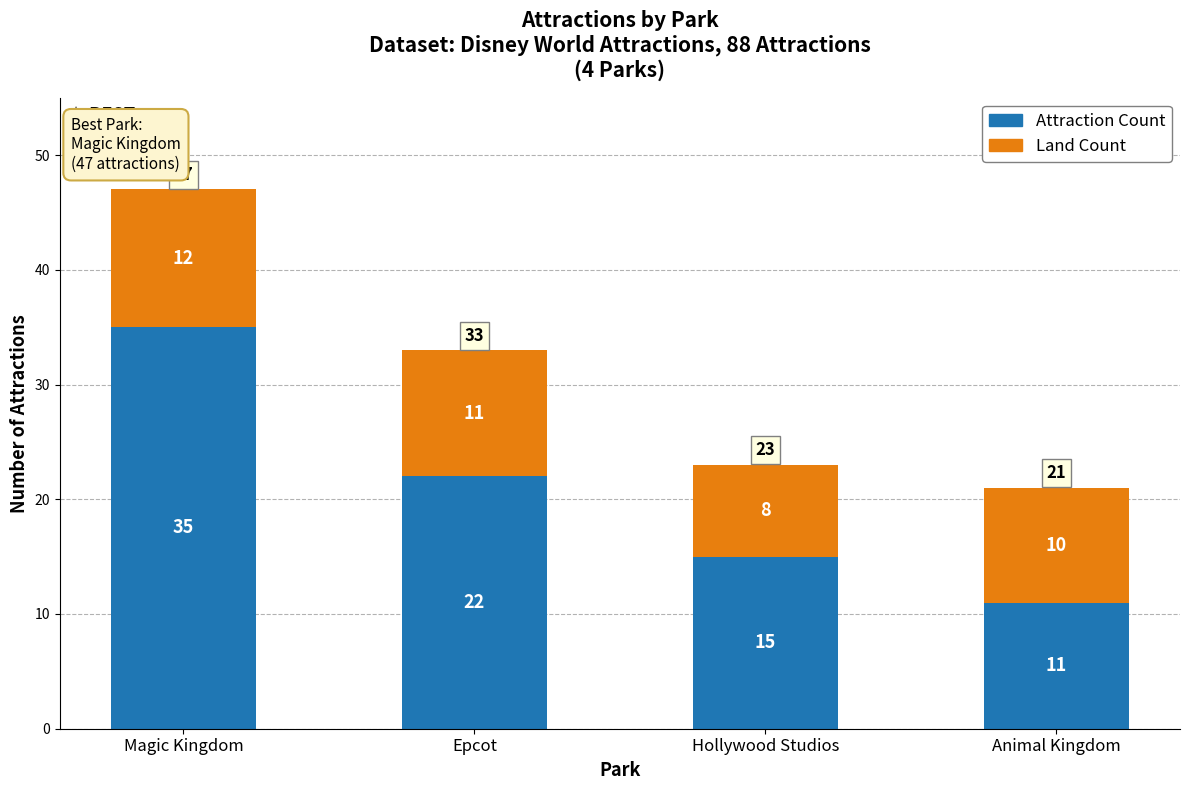

Does the chart contain stacked bars?

Yes